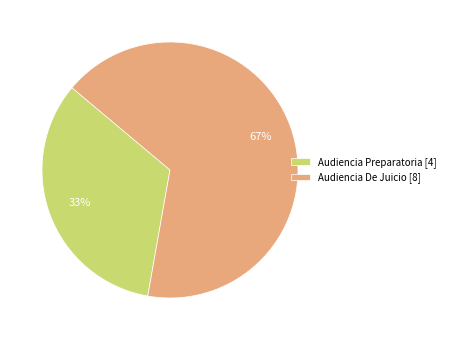

Does Audiencia De Juicio account for over 50% of the chart?

Yes